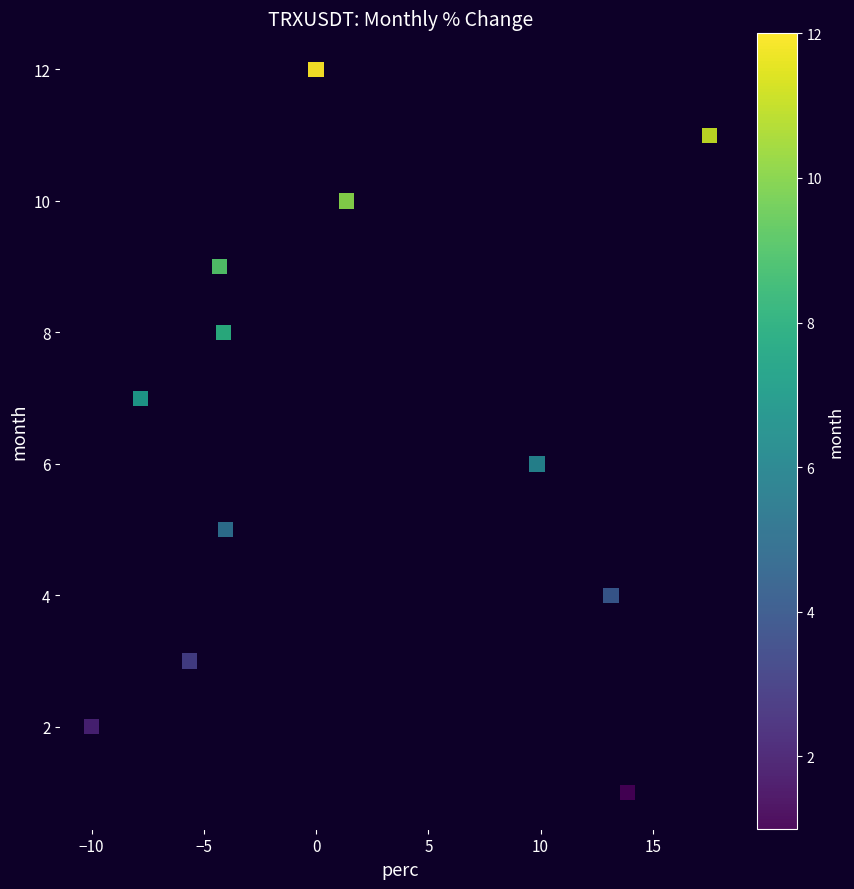

What is the range of Y values (max minus min)?

11